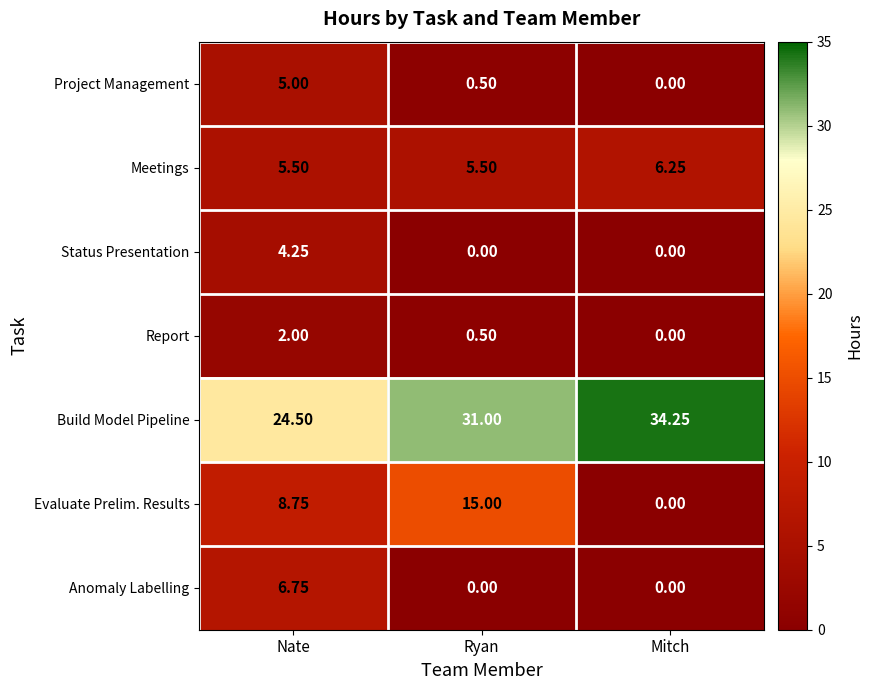

List the series in order of their peak value, highest first.

Build Model Pipeline, Evaluate Prelim. Results, Anomaly Labelling, Meetings, Project Management, Status Presentation, Report